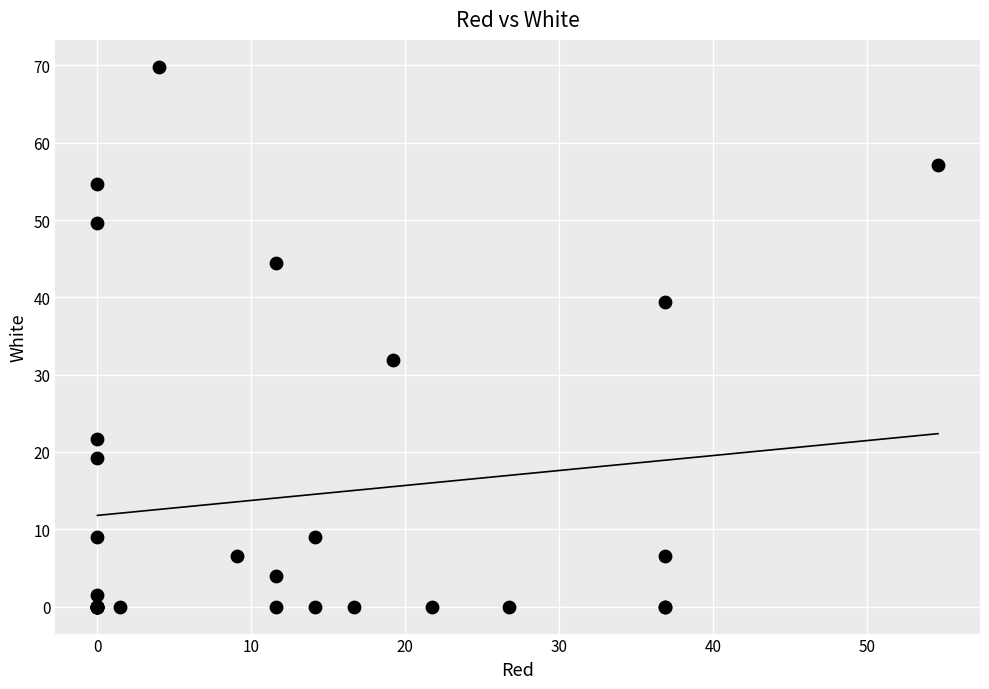

What Y value in the scatter plot is closest to 34?

31.8